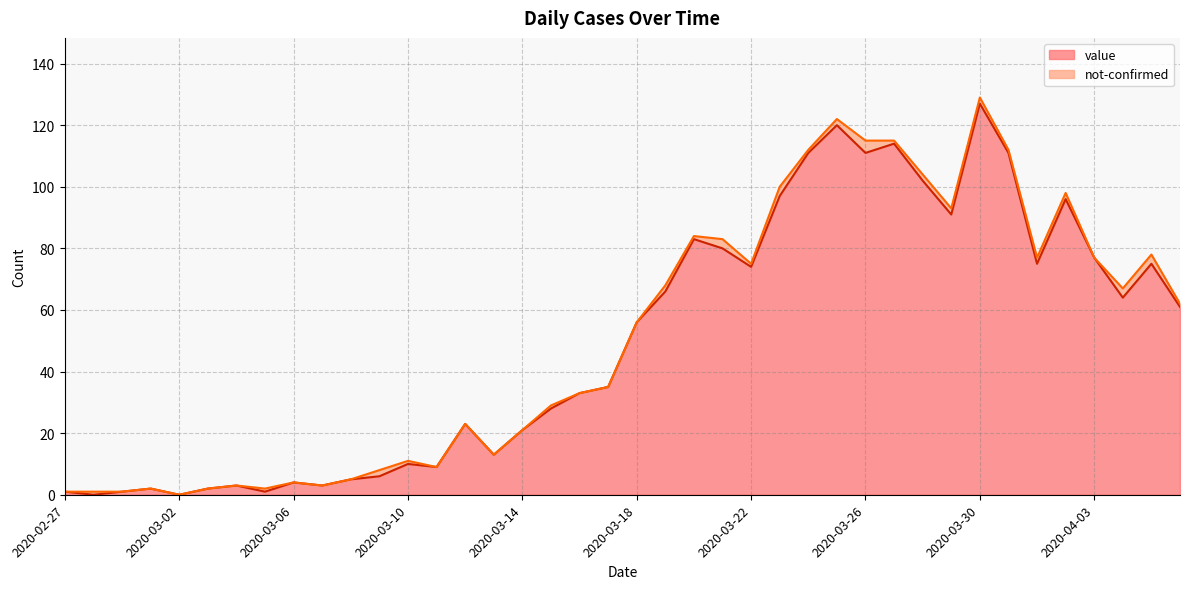

At which category does the data reach its first local peak?

2020-03-01